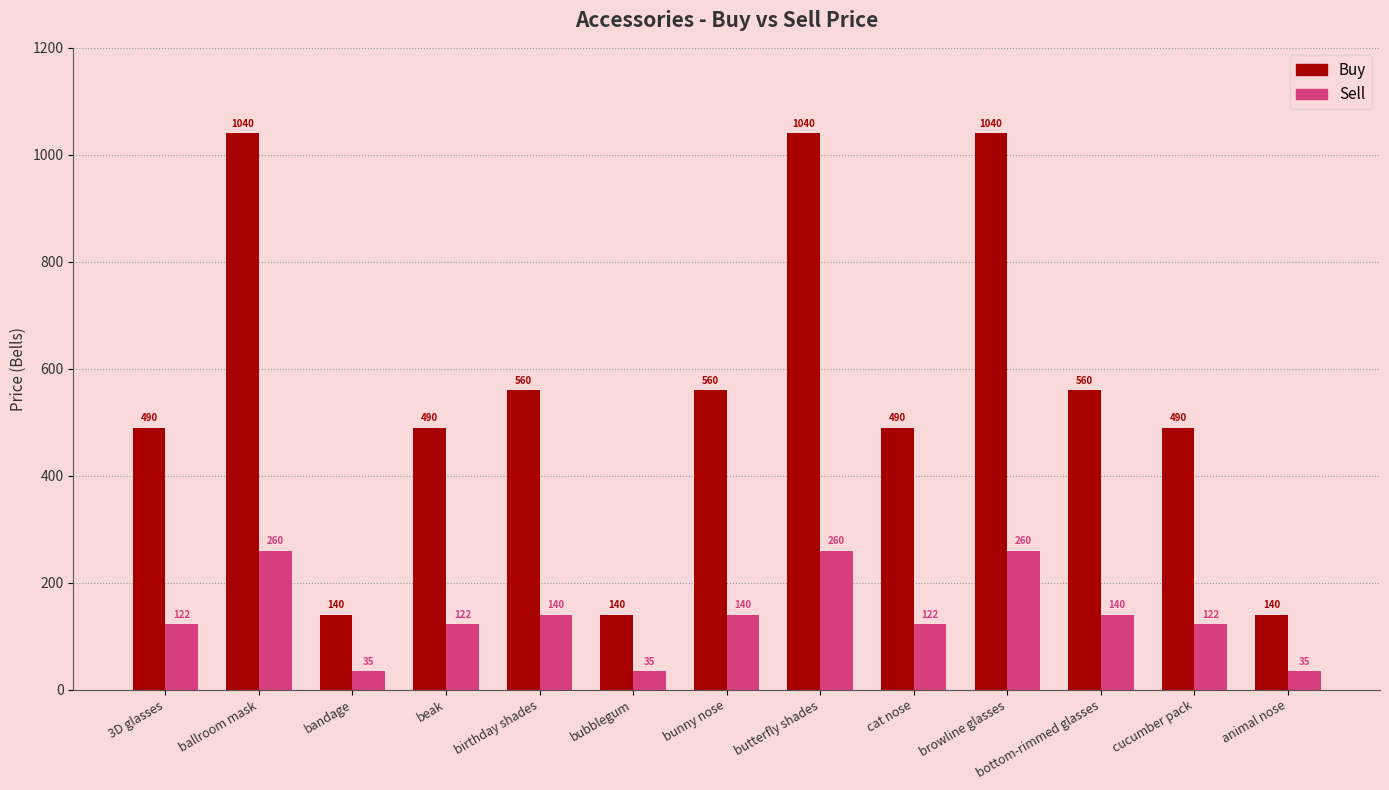

The value of Sell at ballroom mask is 108. True or false?

False